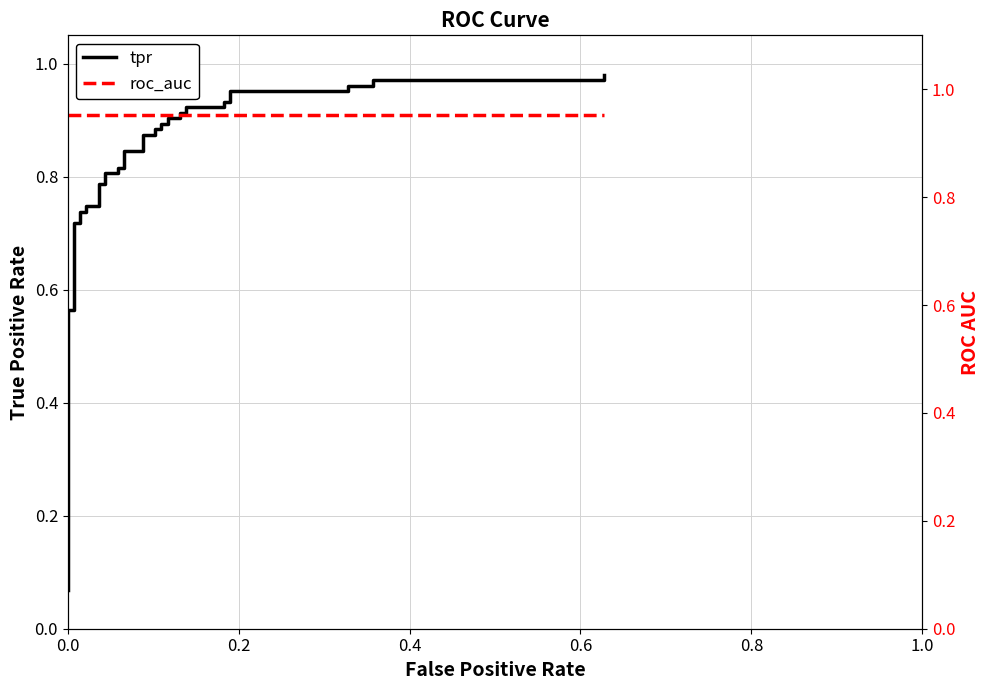

Does the chart have visible grid lines?

Yes